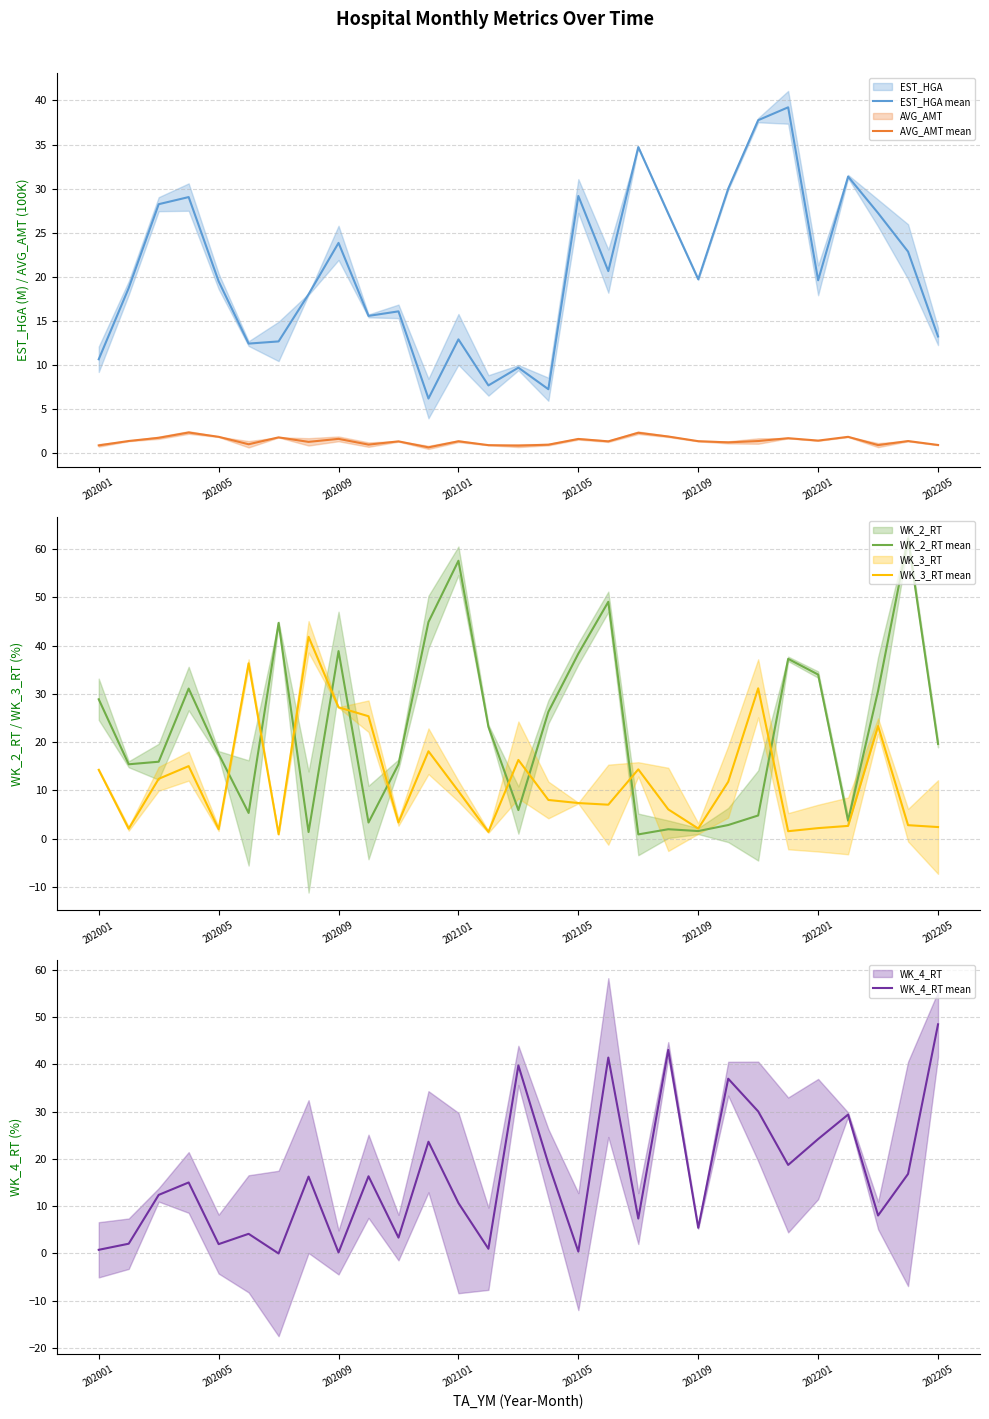

What is the difference between the second highest and second lowest values in the AVG_AMT mean series?

1.5